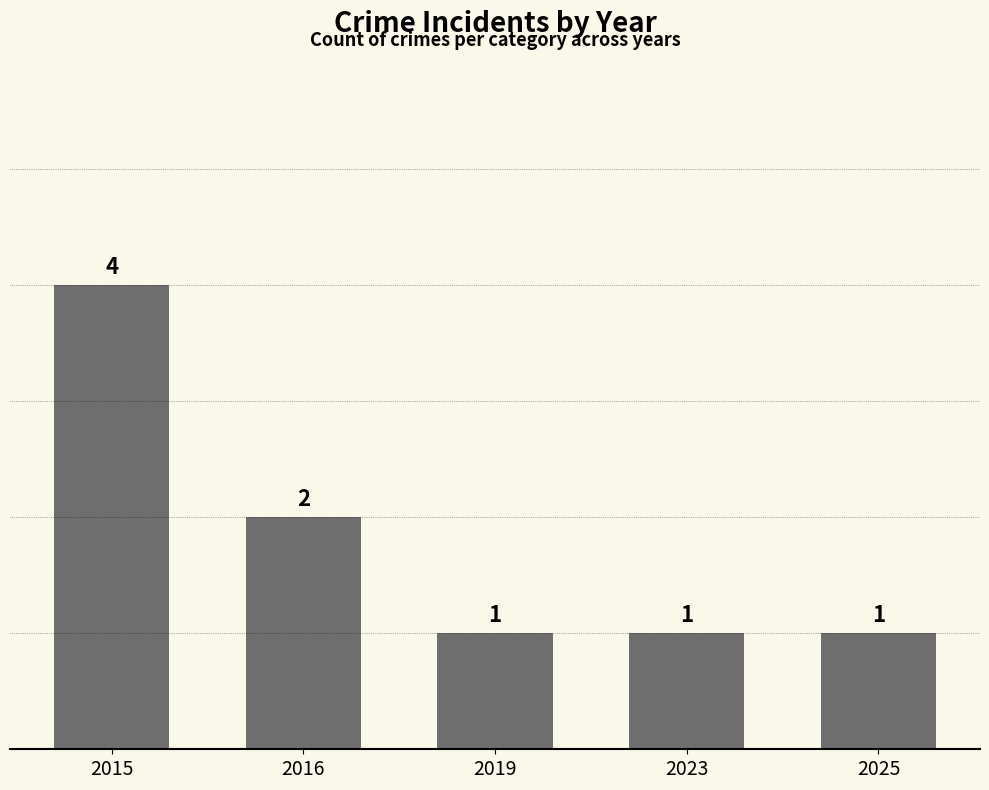

True or false: the data shows 1 at 2016.

False